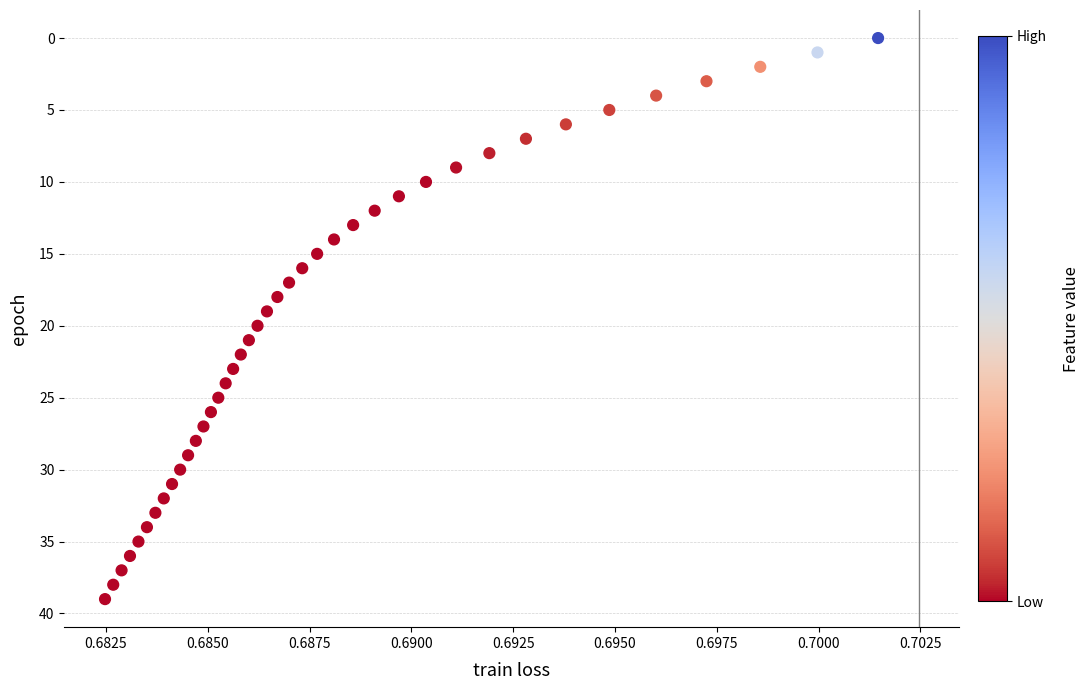

What is the range of Y values (max minus min)?

39